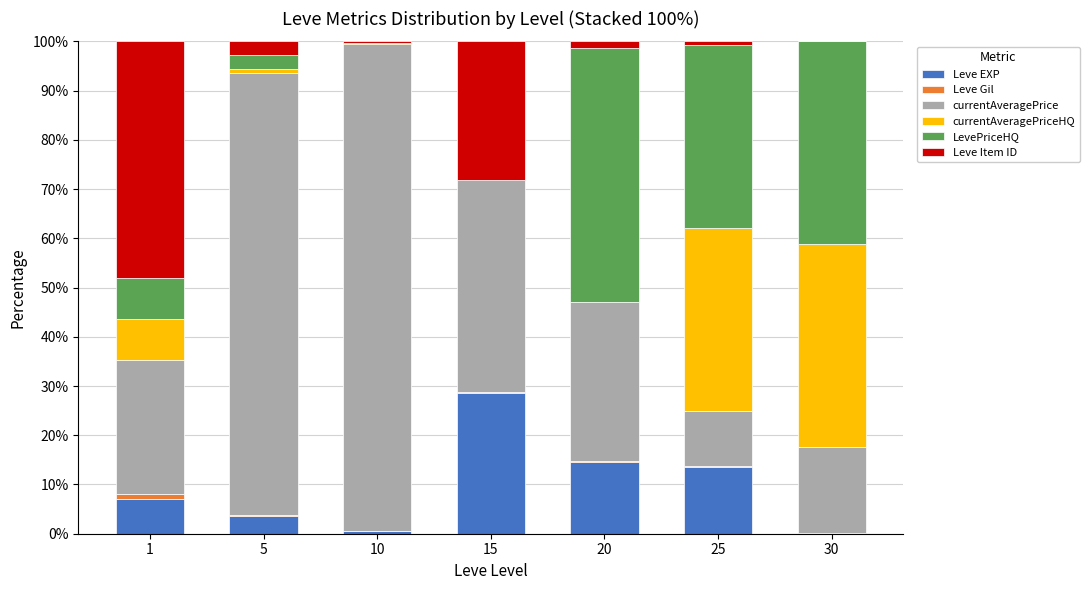

Is it true that Leve EXP equals 28.5 at 15?

True